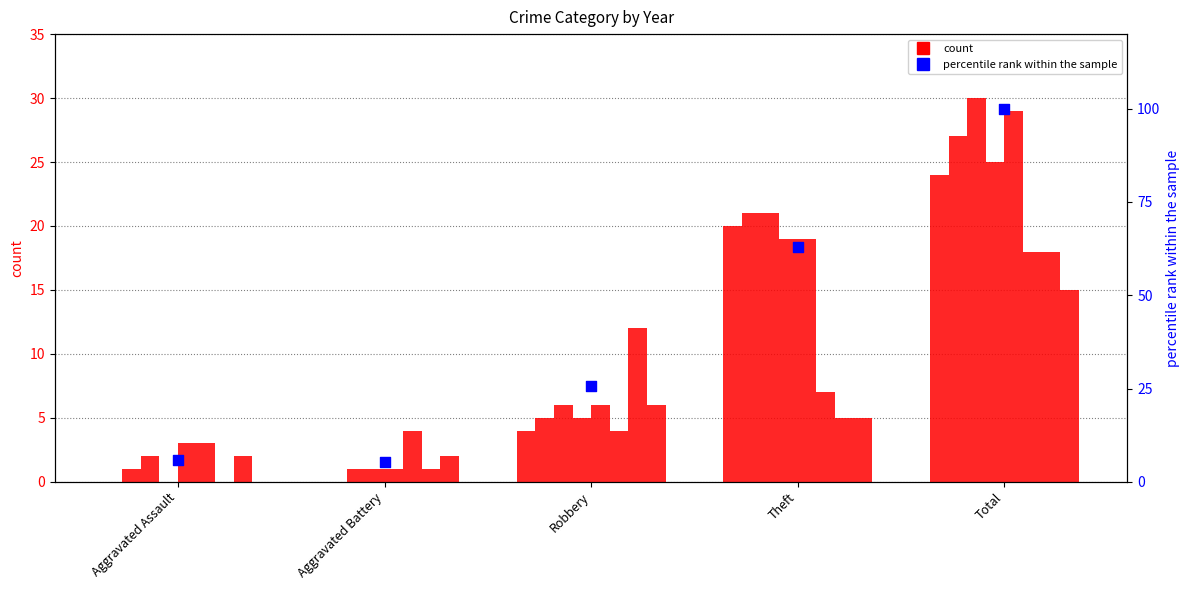

What is the change in value from Robbery to Theft?

+37.1